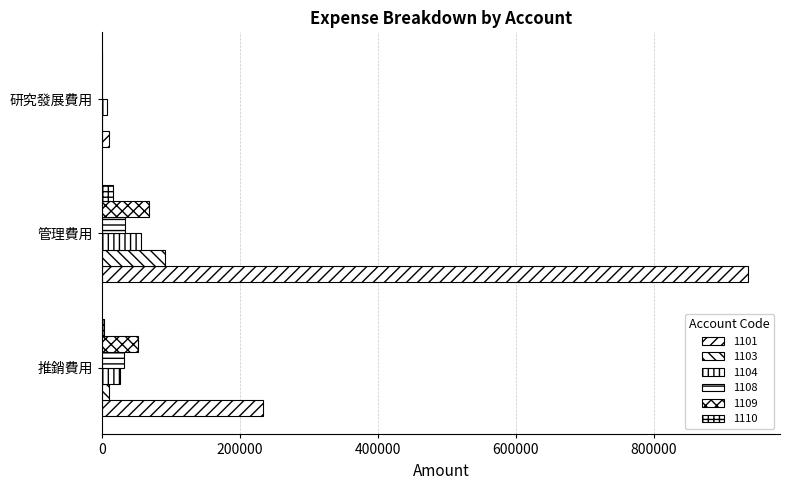

Count the number of categories in the chart.

3